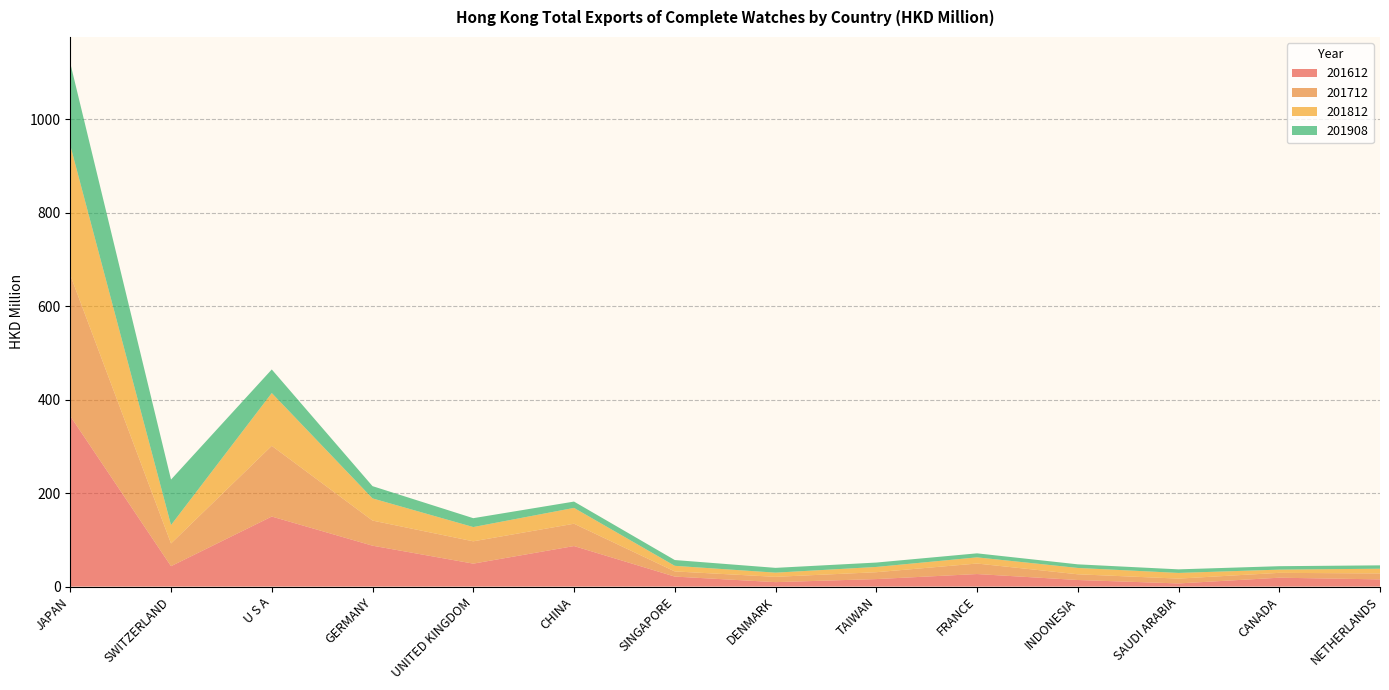

Reading left to right, what are all the values shown in this chart?

201612: JAPAN=364.8	SWITZERLAND=43.6	U S A=149.8	GERMANY=87.5	UNITED KINGDOM=49.1	CHINA=86.7	SINGAPORE=21.4	DENMARK=9.5	TAIWAN=16.0	FRANCE=26.8	INDONESIA=14.1	SAUDI ARABIA=6.7	CANADA=19.0	NETHERLANDS=15.4
201712: JAPAN=301.7	SWITZERLAND=48.6	U S A=151.2	GERMANY=53.7	UNITED KINGDOM=47.7	CHINA=47.7	SINGAPORE=11.0	DENMARK=11.3	TAIWAN=14.7	FRANCE=22.5	INDONESIA=12.2	SAUDI ARABIA=10.3	CANADA=10.4	NETHERLANDS=12.7
201812: JAPAN=277.5	SWITZERLAND=39.4	U S A=112.9	GERMANY=47.4	UNITED KINGDOM=30.5	CHINA=33.9	SINGAPORE=12.0	DENMARK=9.0	TAIWAN=11.3	FRANCE=13.2	INDONESIA=13.6	SAUDI ARABIA=12.2	CANADA=6.9	NETHERLANDS=10.1
201908: JAPAN=175.8	SWITZERLAND=97.3	U S A=50.5	GERMANY=26.2	UNITED KINGDOM=19.0	CHINA=13.5	SINGAPORE=12.4	DENMARK=10.2	TAIWAN=9.4	FRANCE=8.6	INDONESIA=7.7	SAUDI ARABIA=7.6	CANADA=7.3	NETHERLANDS=7.2